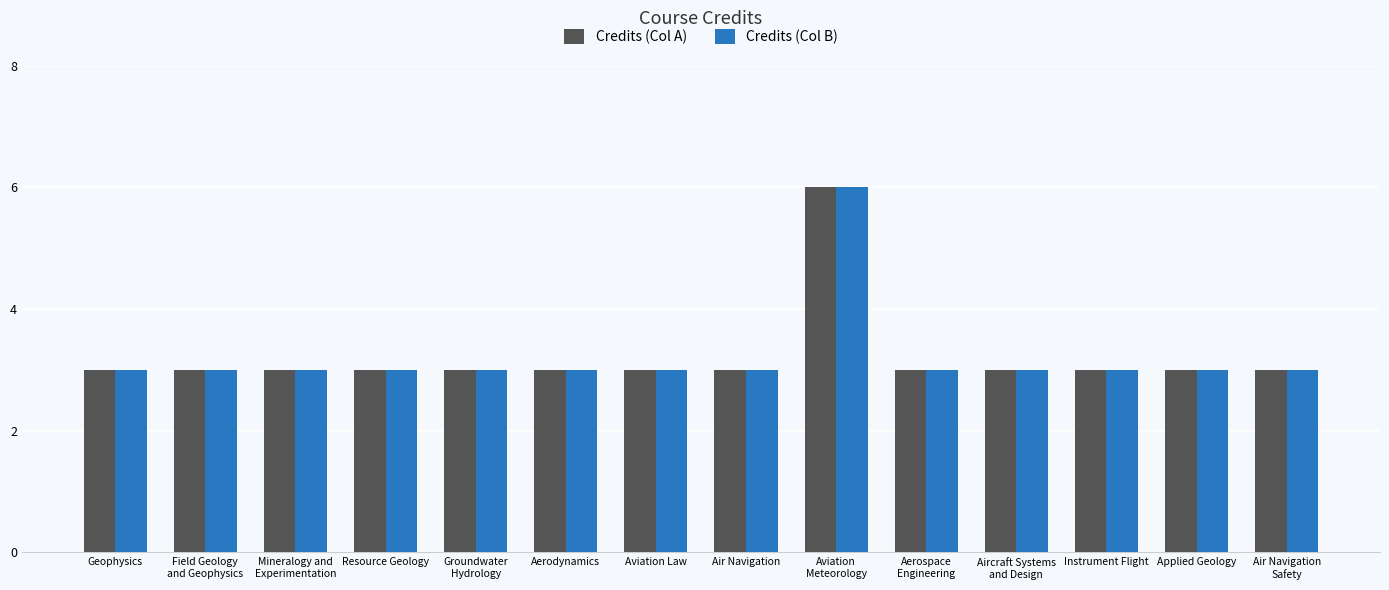

At how many categories does at least one series exceed 4?

1